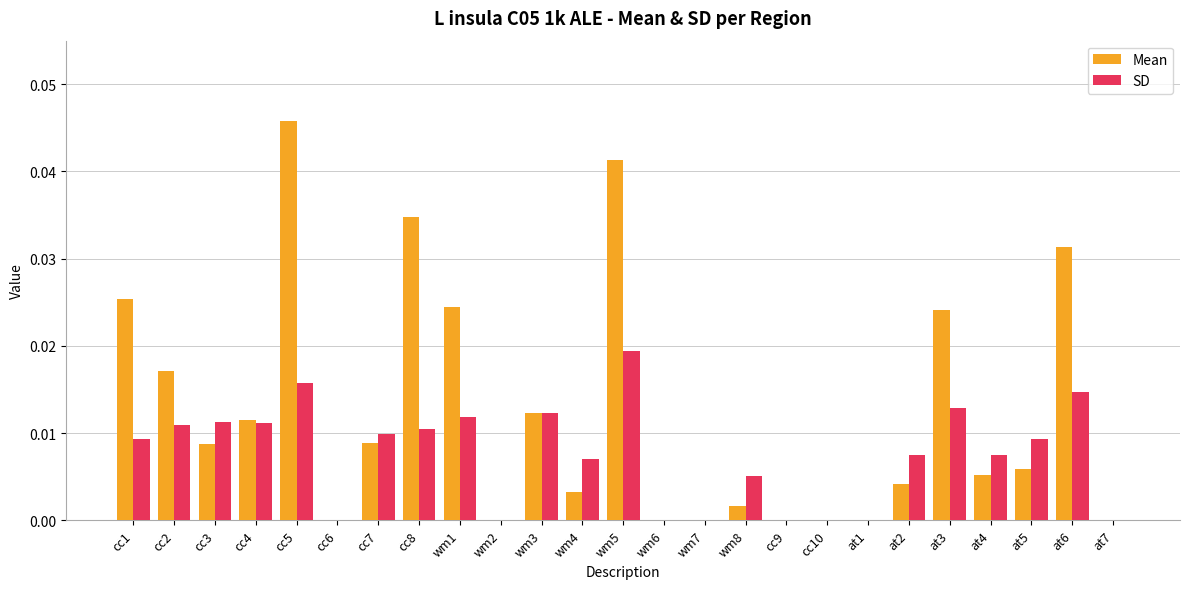

Which series changed the most between at2 and at3?

Mean